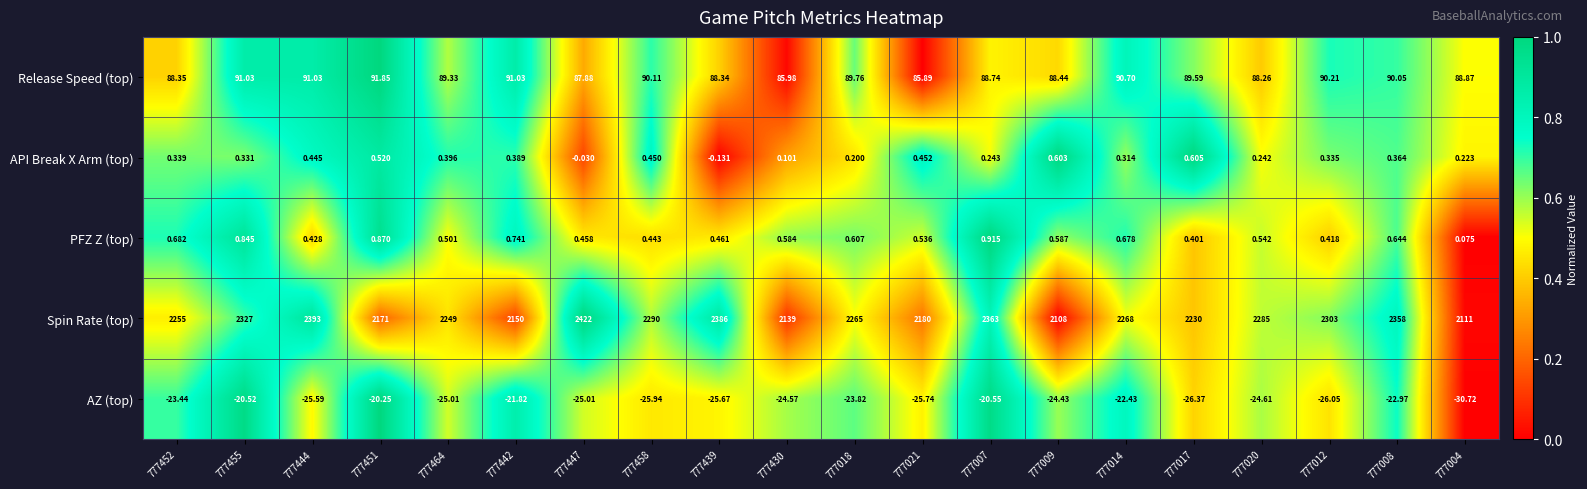

Rank the series at 777020 from highest to lowest value.

Spin Rate (top), Release Speed (top), PFZ Z (top), API Break X Arm (top), AZ (top)